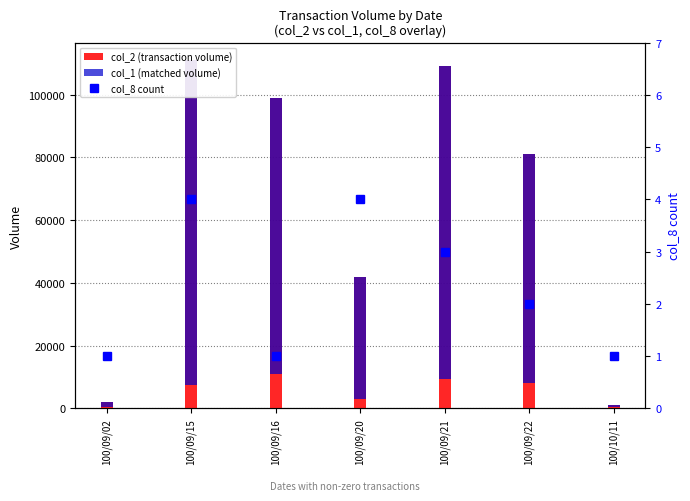

What position from the left is 100/09/15?

2